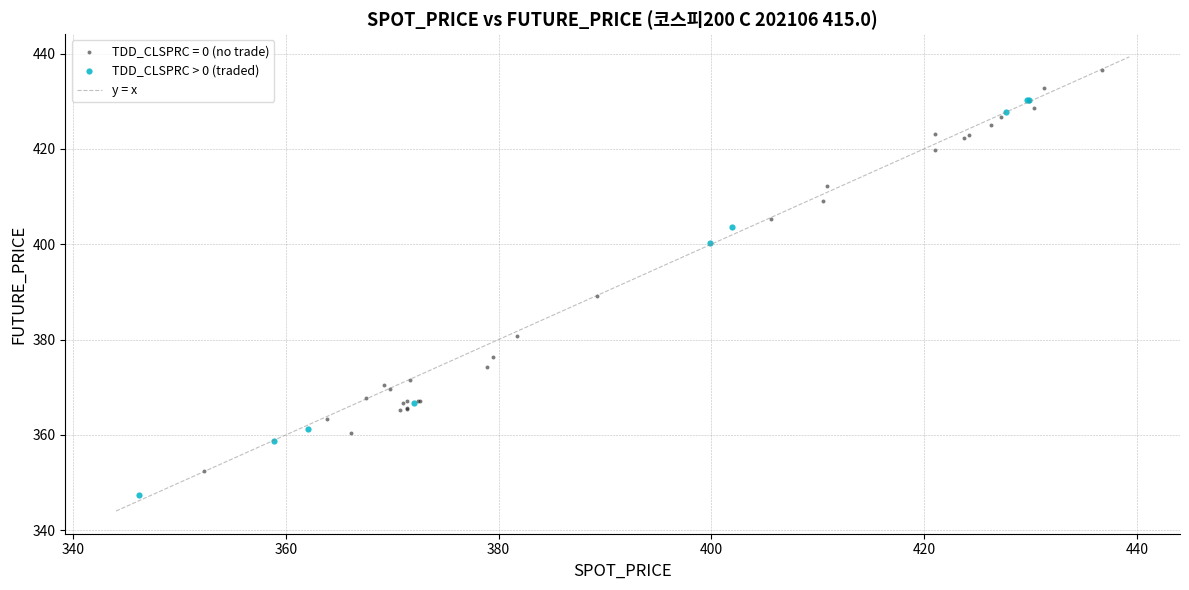

Which series reaches the minimum Y coordinate?

TDD_CLSPRC > 0 (traded)